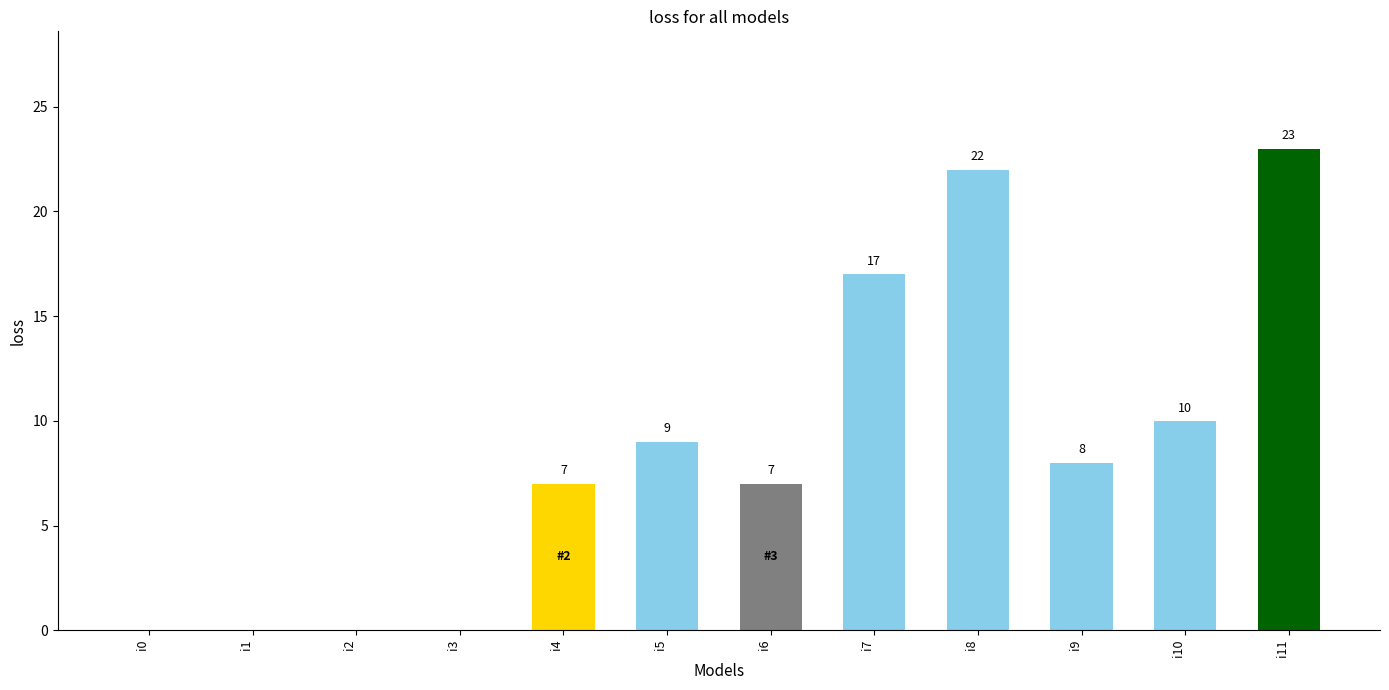

What is the change in value from i6 to i7?

+10